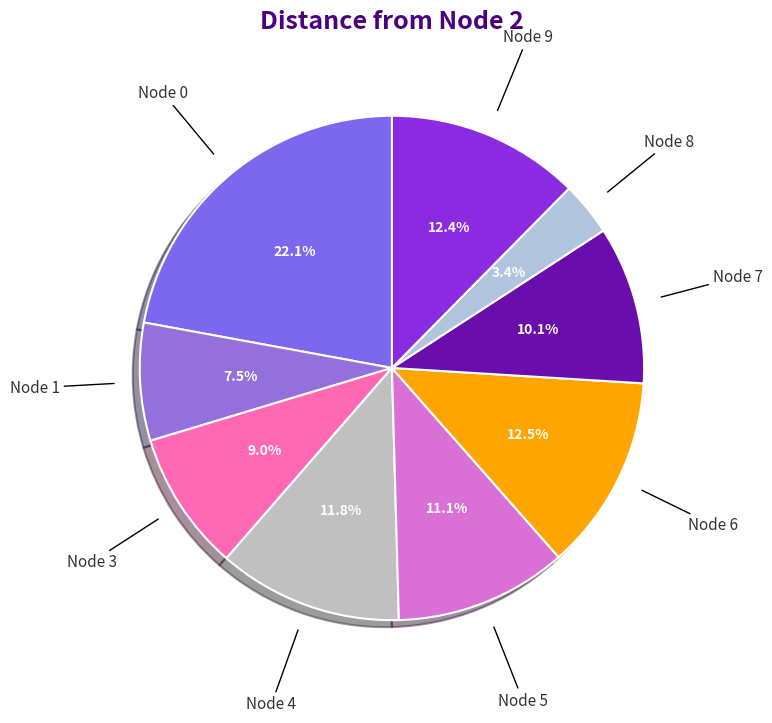

How many slices are in this pie chart?

9